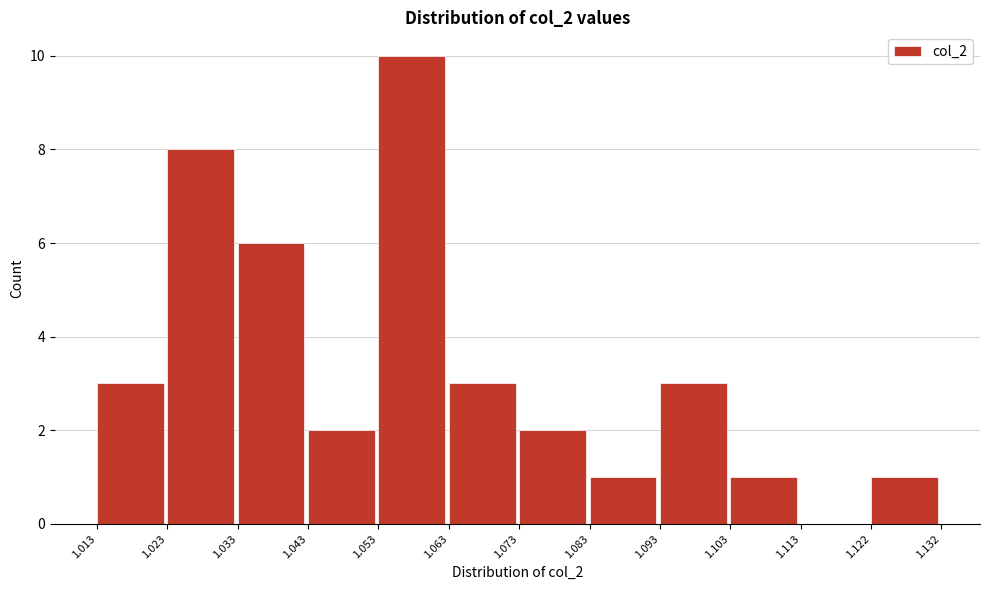

Reading left to right, list every bar in this chart as the range it spans on the x-axis followed by its height. The values are not printed on the chart, so give them approximately, as read against the axis.

1.013 to 1.023: 3
1.023 to 1.033: 8
1.033 to 1.043: 6
1.043 to 1.053: 2
1.053 to 1.063: 10
1.063 to 1.073: 3
1.073 to 1.083: 2
1.083 to 1.093: 1
1.093 to 1.103: 3
1.103 to 1.113: 1
1.113 to 1.122: 0
1.122 to 1.132: 1